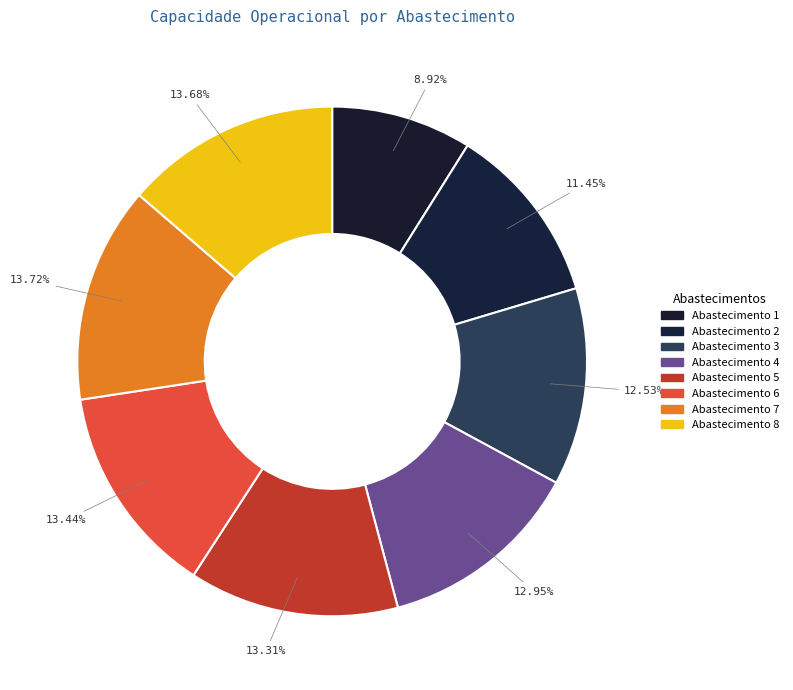

How many segments does this pie chart have?

8